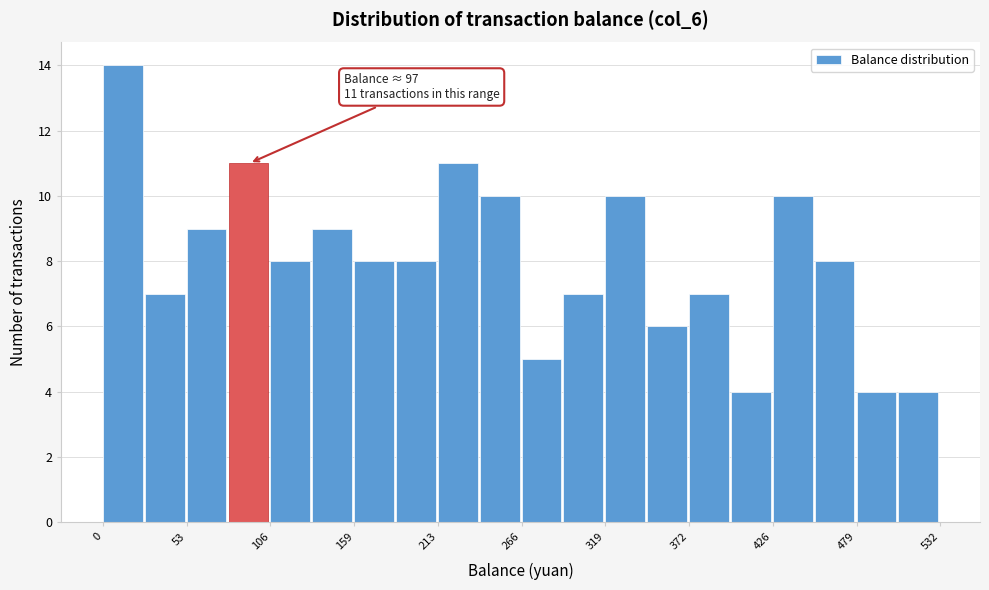

Read against the x-axis, roughly where is the centre of the tallest bar?

10